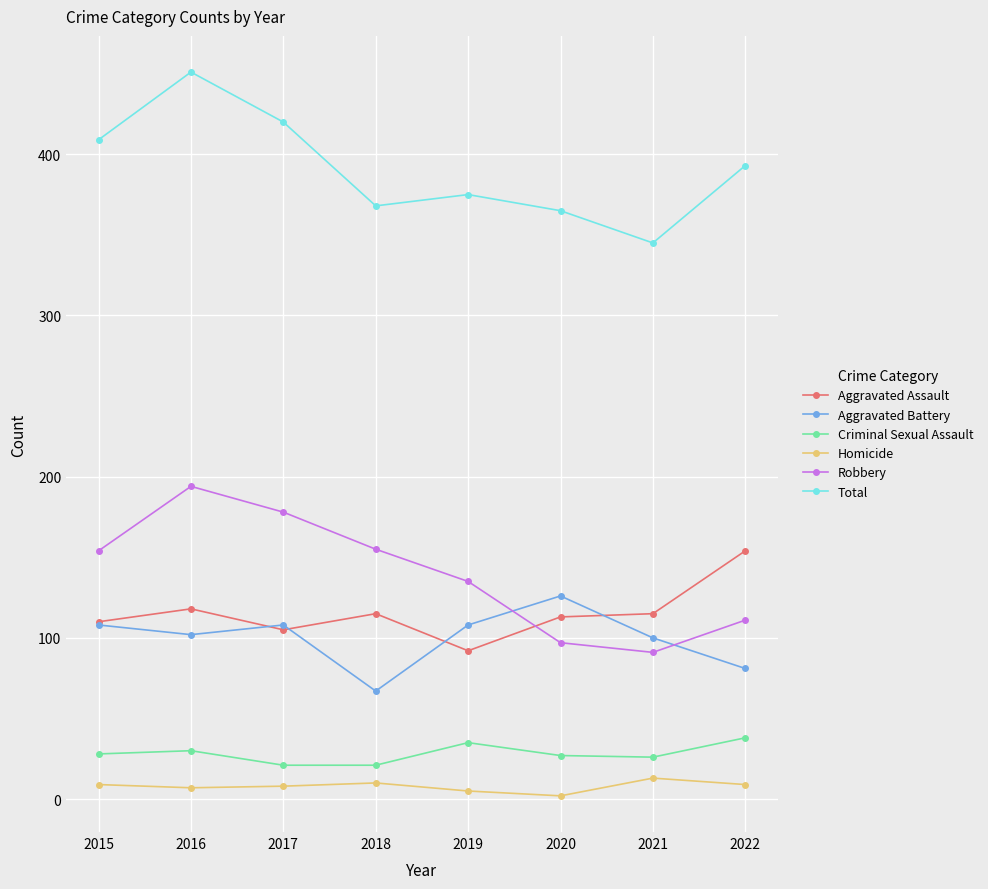

At how many categories does at least one series exceed 37?

8